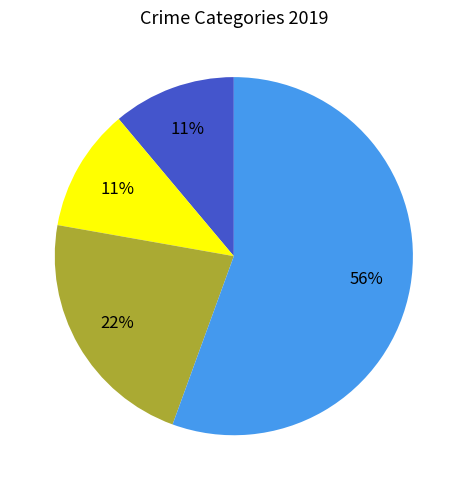

Does any single category account for the majority?

Yes